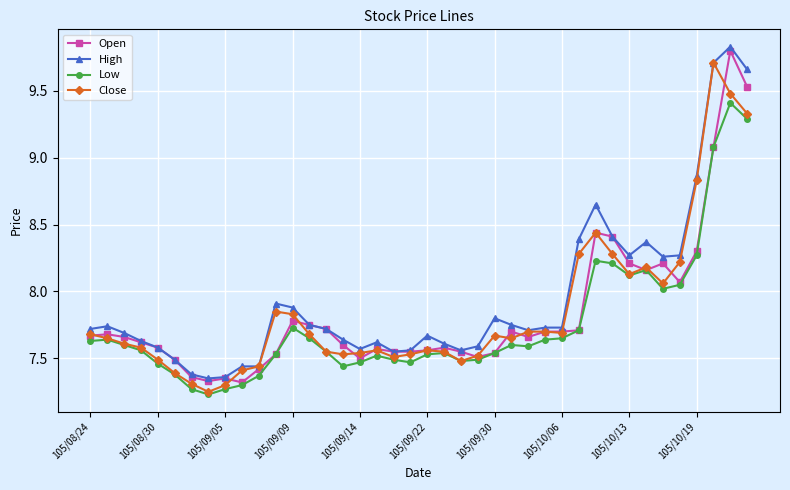

What is the difference between the maximum and minimum values in the Close series?

2.5